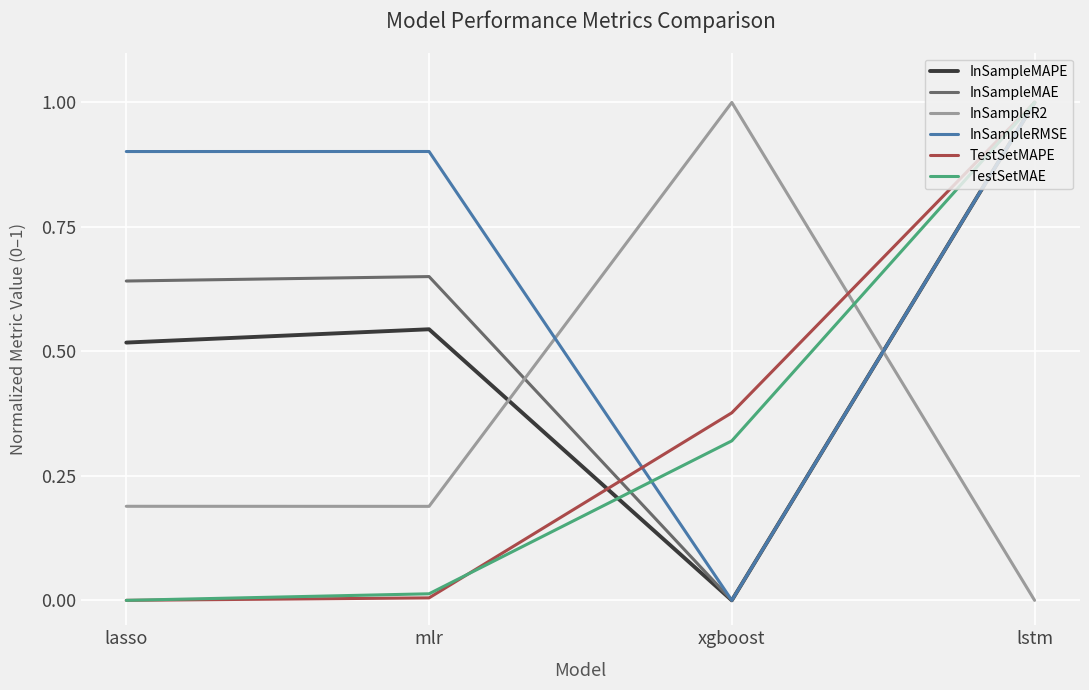

What is the highest value of the InSampleMAPE series?

1.0